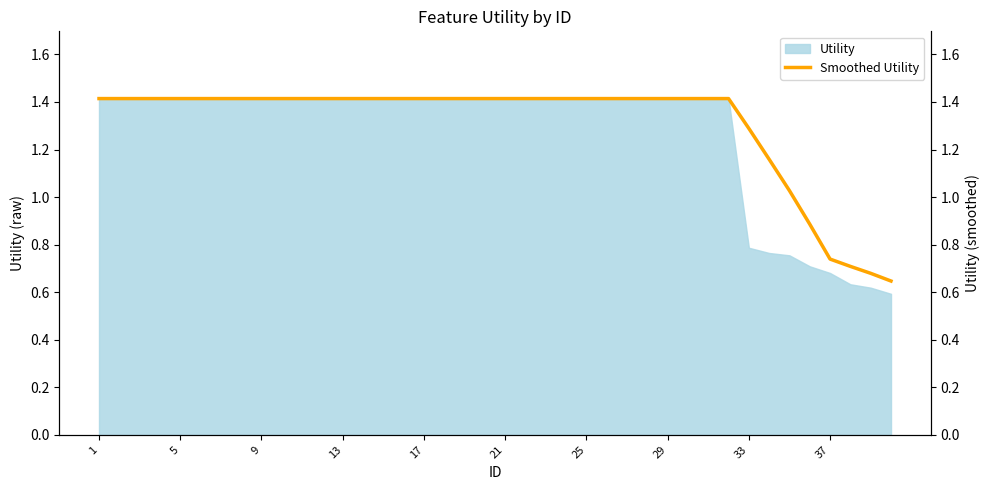

What is the maximum value for Utility?

1.4